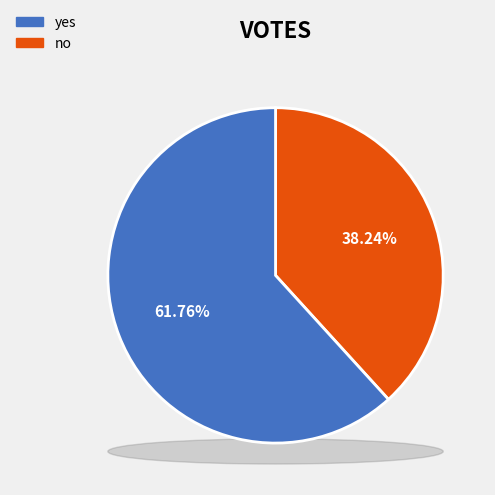

True or false: no accounts for 25% of the total.

False